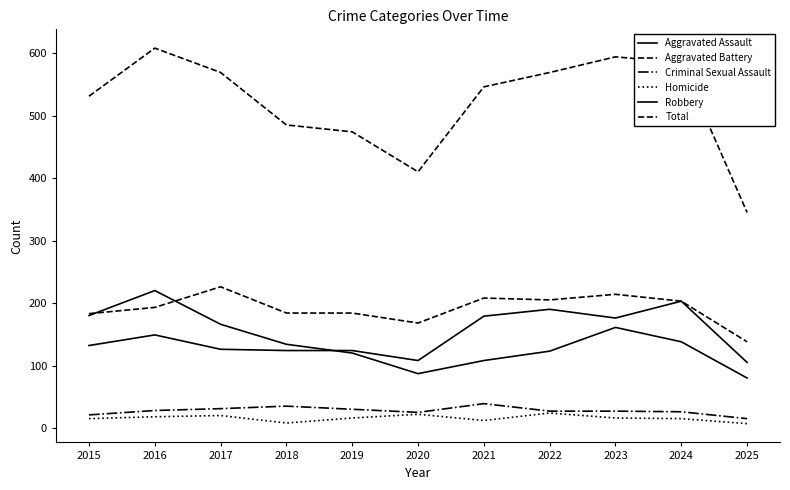

Does the chart have visible grid lines?

No